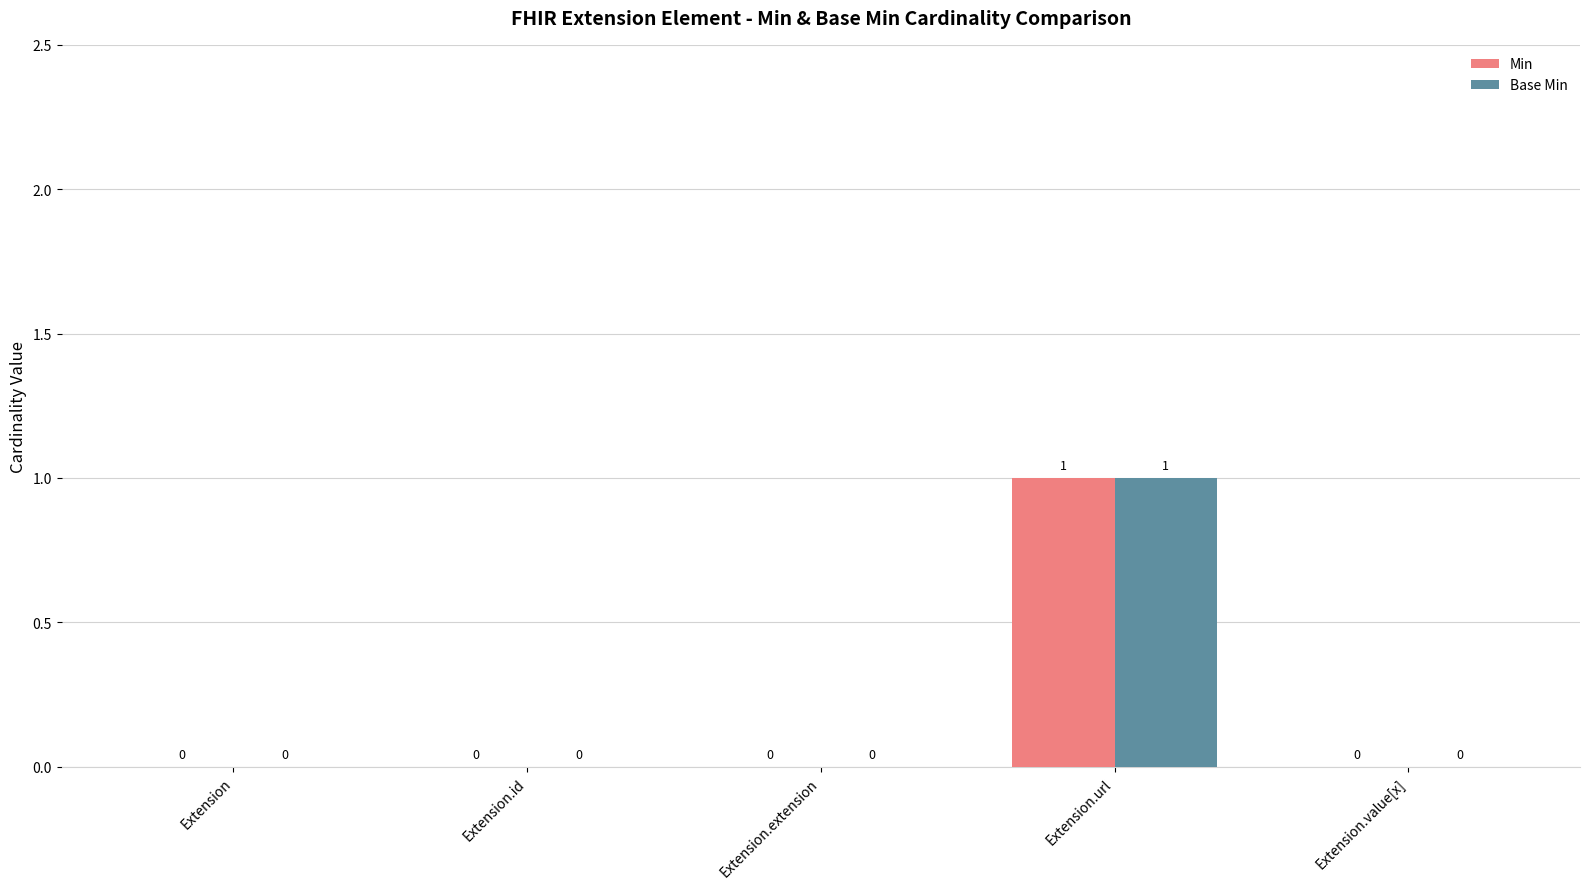

How many series are shown in this chart?

2